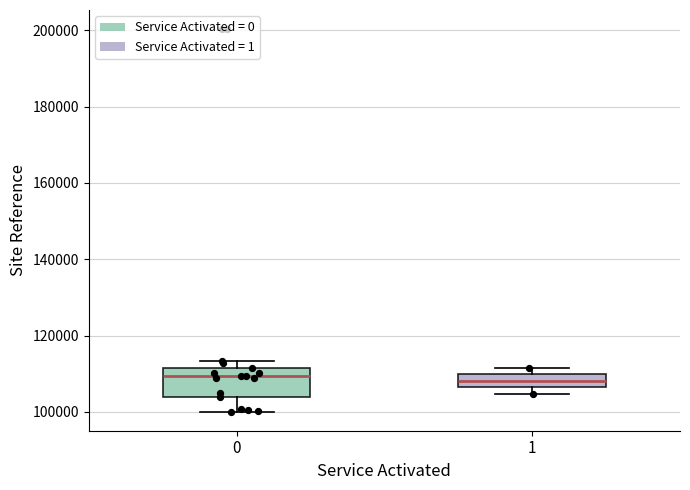

Reading left to right, read every box against the y-axis: the position of its median line, the range the box covers, and the ends of its whiskers. The values are not printed on the chart, so give them approximately, as read against the axis.

0: median 110000, box 104000 to 112000, whiskers 100000 to 114000
1: median 108000, box 106000 to 110000, whiskers 104000 to 112000